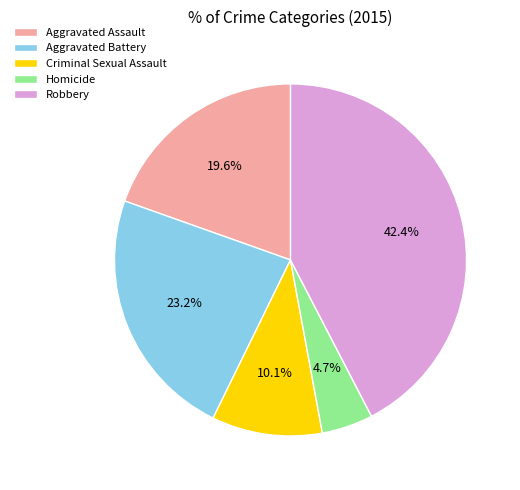

What is the largest slice in the pie chart?

Robbery